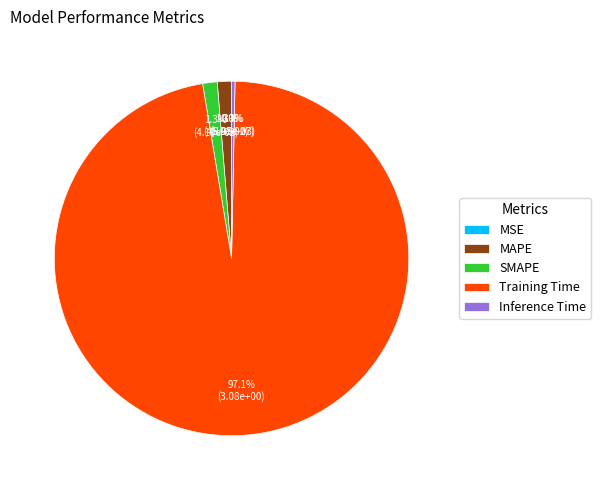

What is the total percentage of Training Time and Inference Time?

97.4%